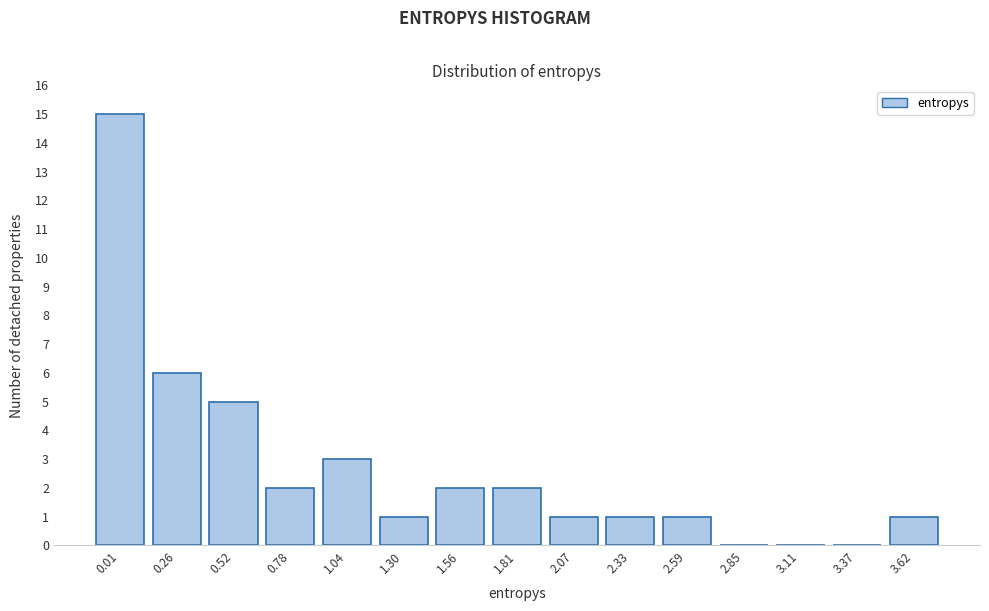

Reading left to right, list all the values displayed in this chart.

0.01=15	0.26=6	0.52=5	0.78=2	1.04=3	1.30=1	1.56=2	1.81=2	2.07=1	2.33=1	2.59=1	2.85=0	3.11=0	3.37=0	3.62=1